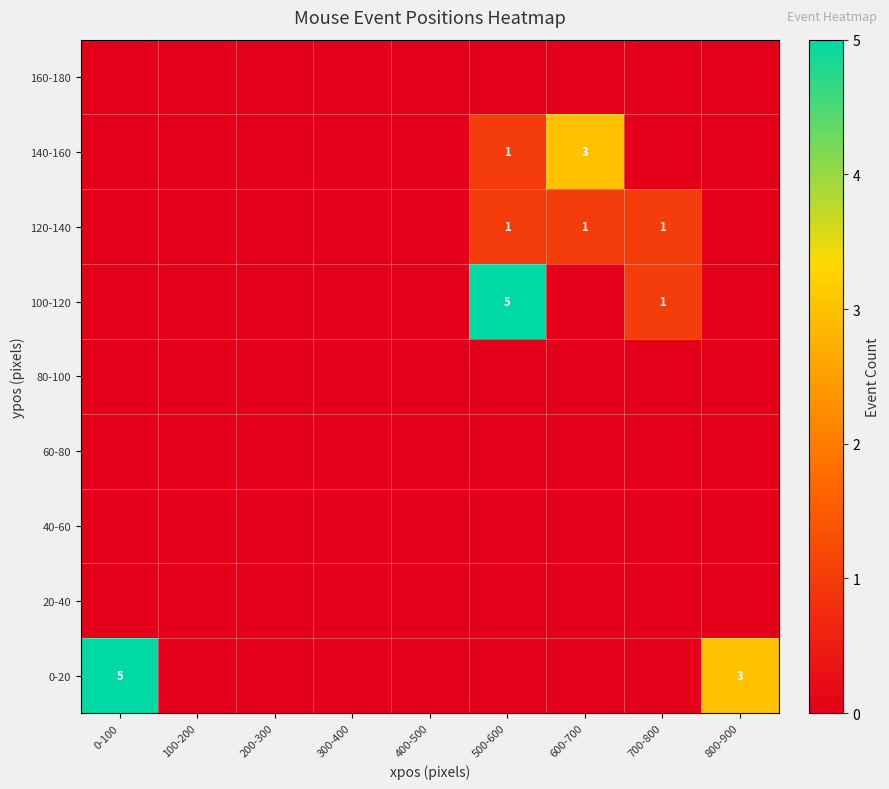

True or false: 40-60 has a value of 0 at 0-100.

True